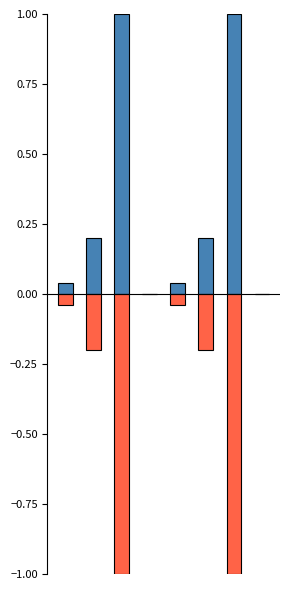

Which category has the lowest value in the mg_kg_day_value series?

3